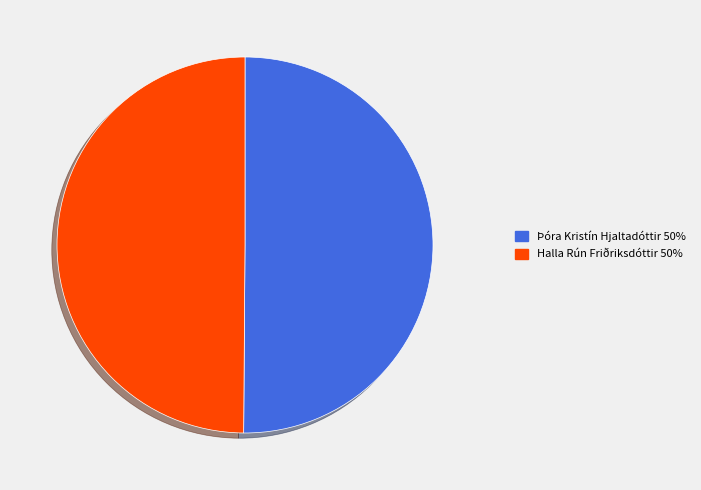

Do Halla Rún Friðriksdóttir and Þóra Kristín Hjaltadóttir together represent more than half of the pie?

Yes